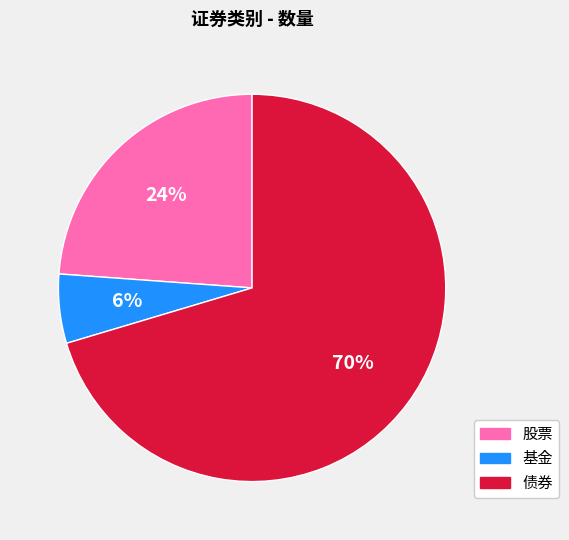

Is it true that 债券 is 80% of the pie?

False